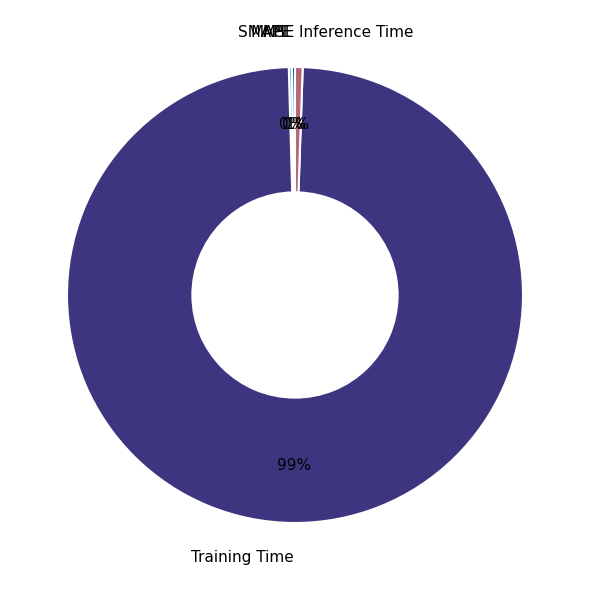

Which category has the biggest portion of the pie?

Training Time